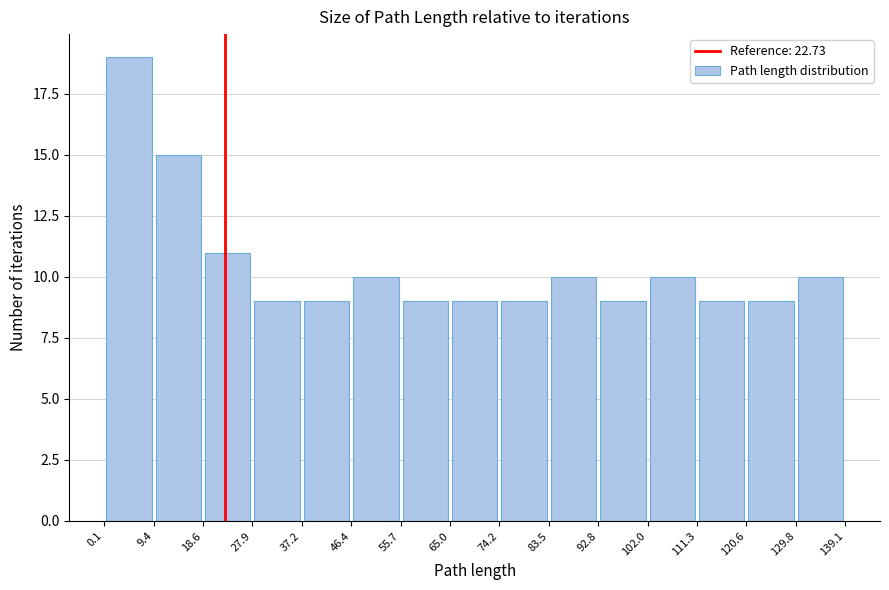

Reading left to right, transcribe this chart: for each bar, give the range it covers on the x-axis and its height. The values are not printed on the chart, so give them approximately, as read against the axis.

0.1 to 9.4: 19
9.4 to 18.6: 15
18.6 to 27.9: 11
27.9 to 37.2: 9
37.2 to 46.4: 9
46.4 to 55.7: 10
55.7 to 65.0: 9
65.0 to 74.2: 9
74.2 to 83.5: 9
83.5 to 92.8: 10
92.8 to 102.0: 9
102.0 to 111.3: 10
111.3 to 120.6: 9
120.6 to 129.8: 9
129.8 to 139.1: 10